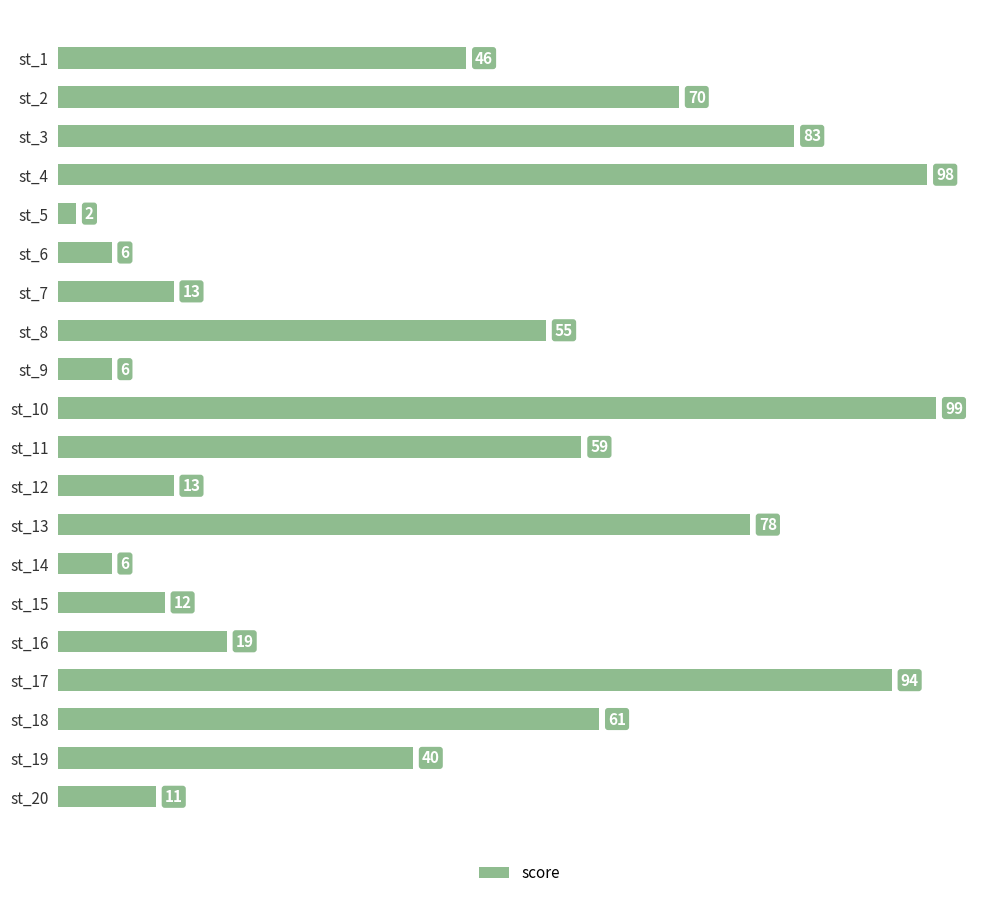

What is the ratio of the value at st_18 to the value at st_8?

1.1